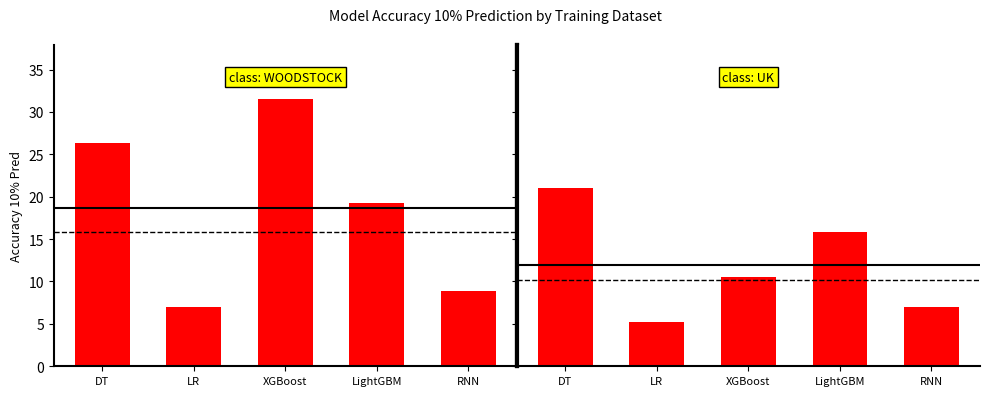

What is the label of the 5th bar from the left?

RNN